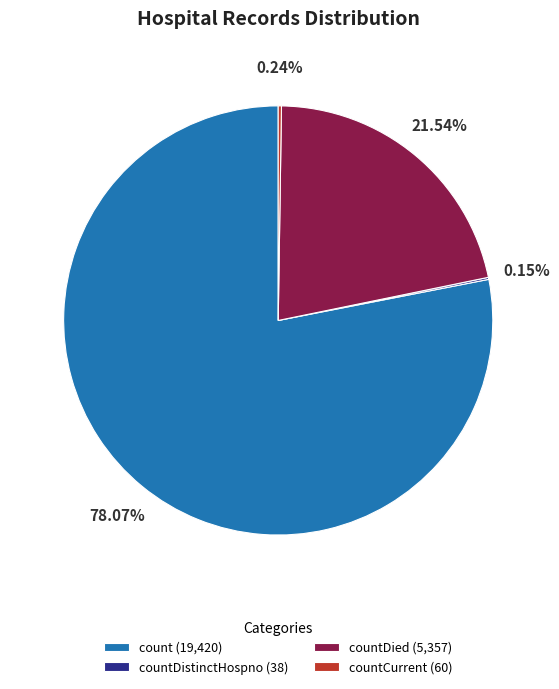

Which slice represents more than half of the pie?

count (19,420)